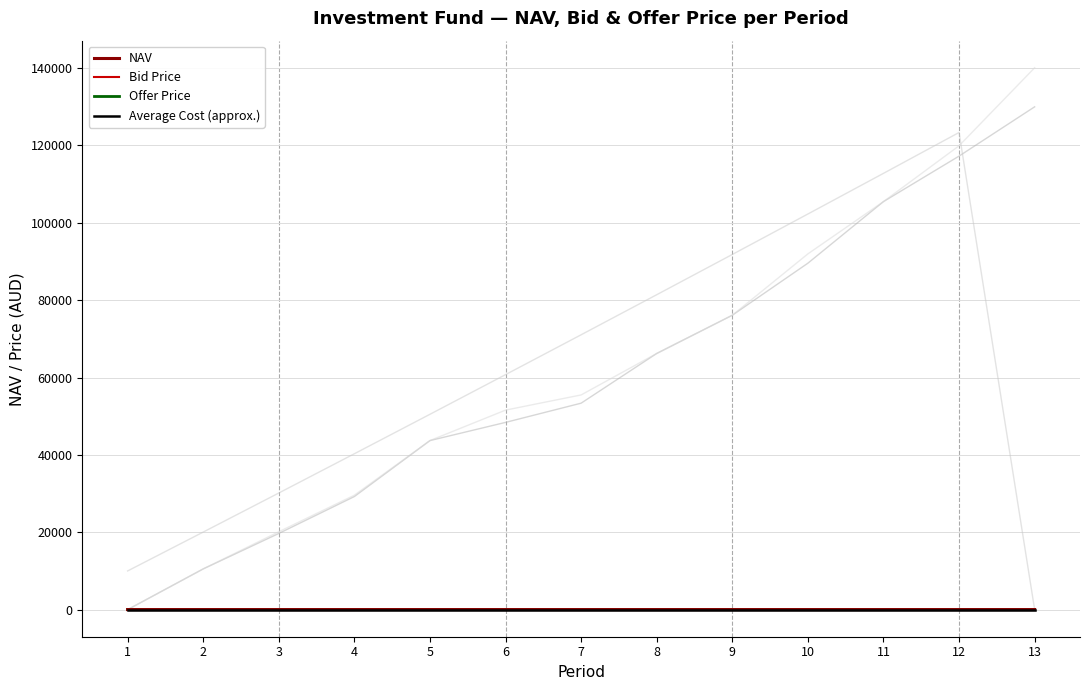

True or false: Offer Price has a value of 12.3 at 7.

True